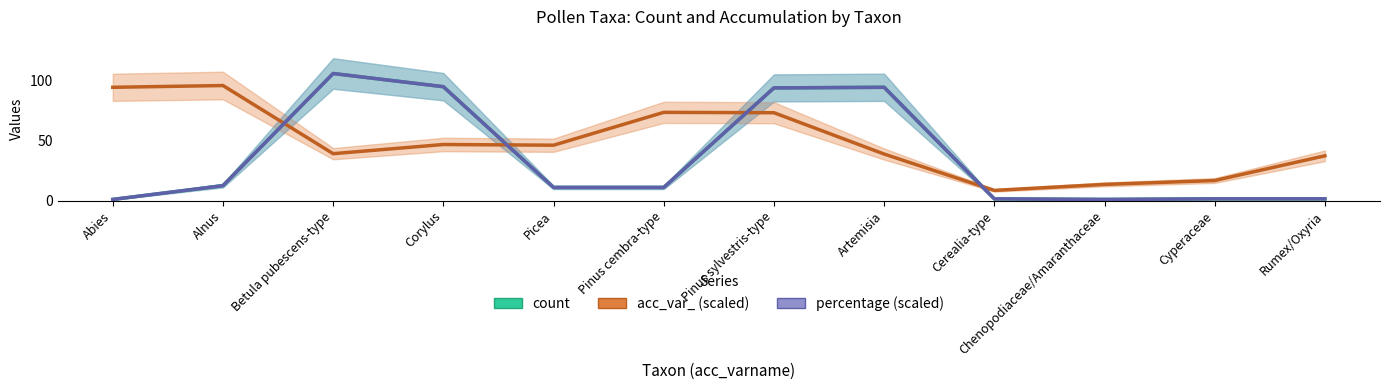

What is the maximum value for count?

106.0